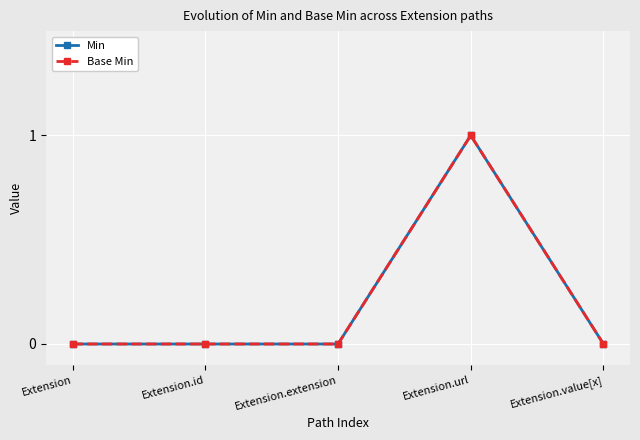

True or false: Min and Base Min cross at least once.

False